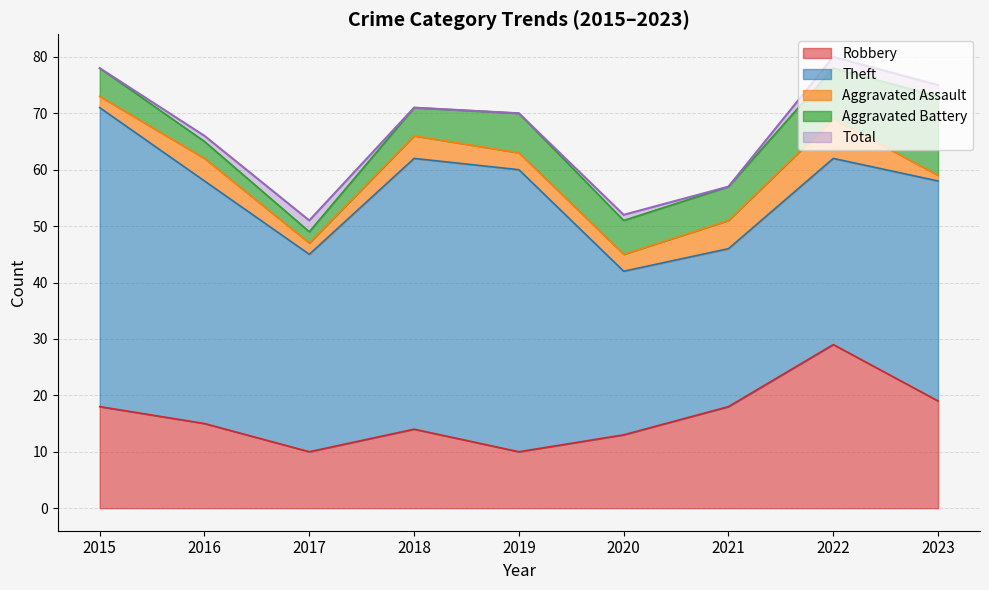

What are all the series names shown in the legend?

Robbery, Theft, Aggravated Assault, Aggravated Battery, Total